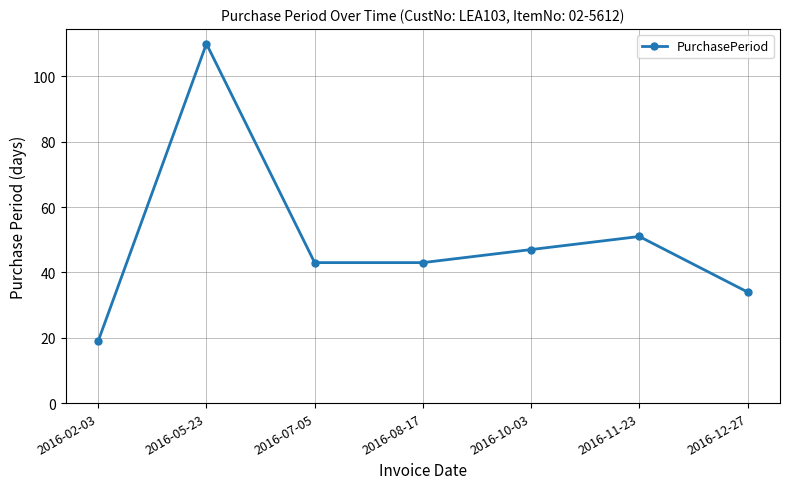

How many lines are shown in the chart?

1